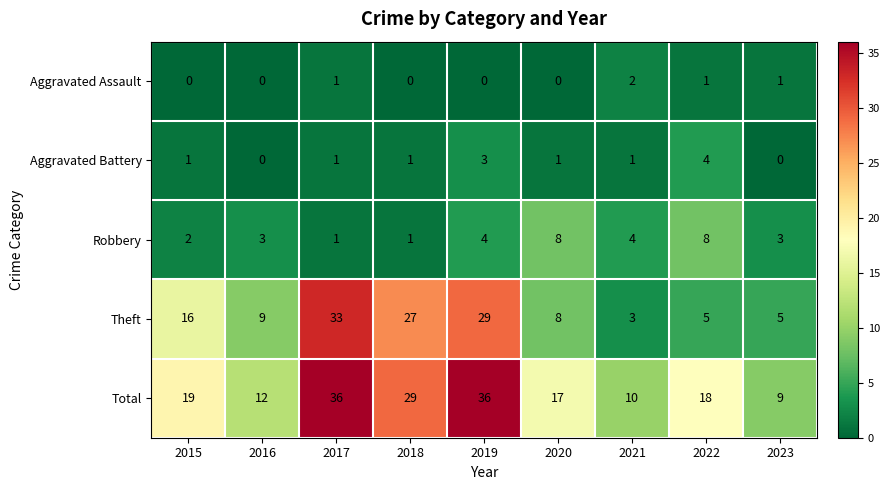

List the series in order of their peak value, highest first.

Total, Theft, Robbery, Aggravated Battery, Aggravated Assault